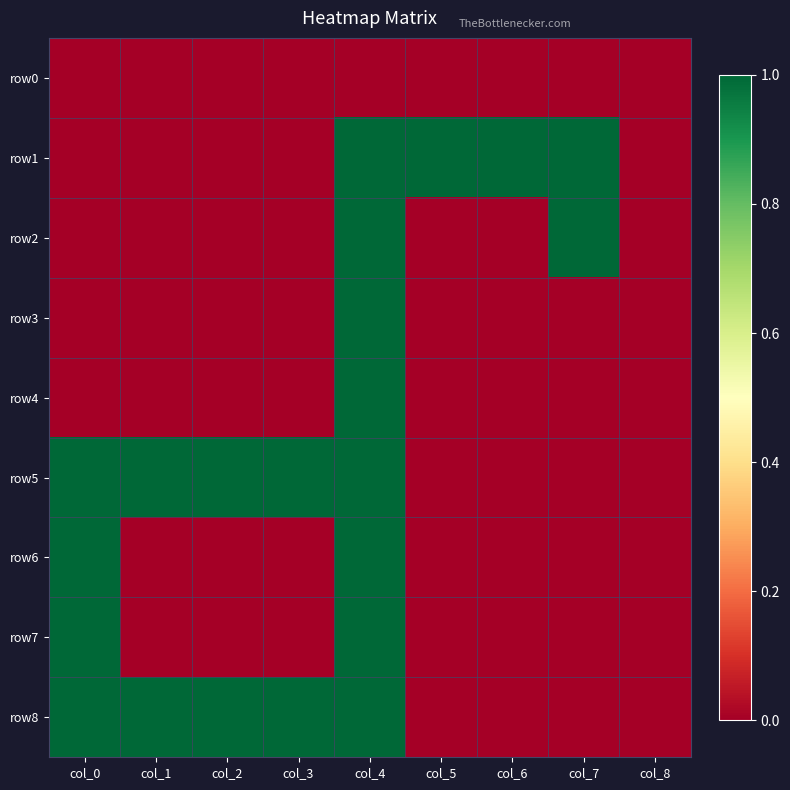

Reading left to right, list all the values displayed in this chart.

row0: col_0=0	col_1=0	col_2=0	col_3=0	col_4=0	col_5=0	col_6=0	col_7=0	col_8=0
row1: col_0=0	col_1=0	col_2=0	col_3=0	col_4=1	col_5=1	col_6=1	col_7=1	col_8=0
row2: col_0=0	col_1=0	col_2=0	col_3=0	col_4=1	col_5=0	col_6=0	col_7=1	col_8=0
row3: col_0=0	col_1=0	col_2=0	col_3=0	col_4=1	col_5=0	col_6=0	col_7=0	col_8=0
row4: col_0=0	col_1=0	col_2=0	col_3=0	col_4=1	col_5=0	col_6=0	col_7=0	col_8=0
row5: col_0=1	col_1=1	col_2=1	col_3=1	col_4=1	col_5=0	col_6=0	col_7=0	col_8=0
row6: col_0=1	col_1=0	col_2=0	col_3=0	col_4=1	col_5=0	col_6=0	col_7=0	col_8=0
row7: col_0=1	col_1=0	col_2=0	col_3=0	col_4=1	col_5=0	col_6=0	col_7=0	col_8=0
row8: col_0=1	col_1=1	col_2=1	col_3=1	col_4=1	col_5=0	col_6=0	col_7=0	col_8=0